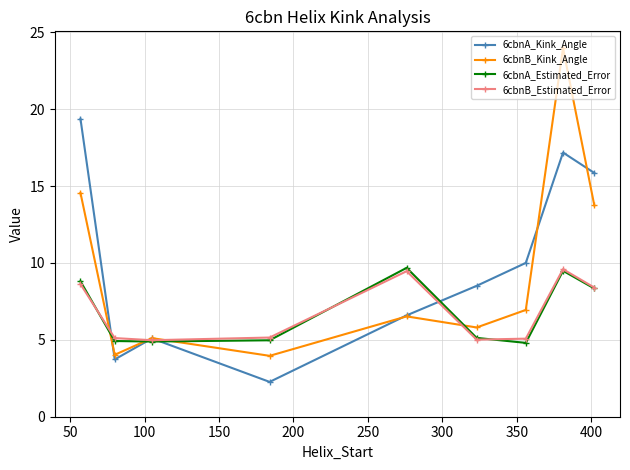

What is the value of the 6cbnA_Kink_Angle point at the 8th from the left?

17.2